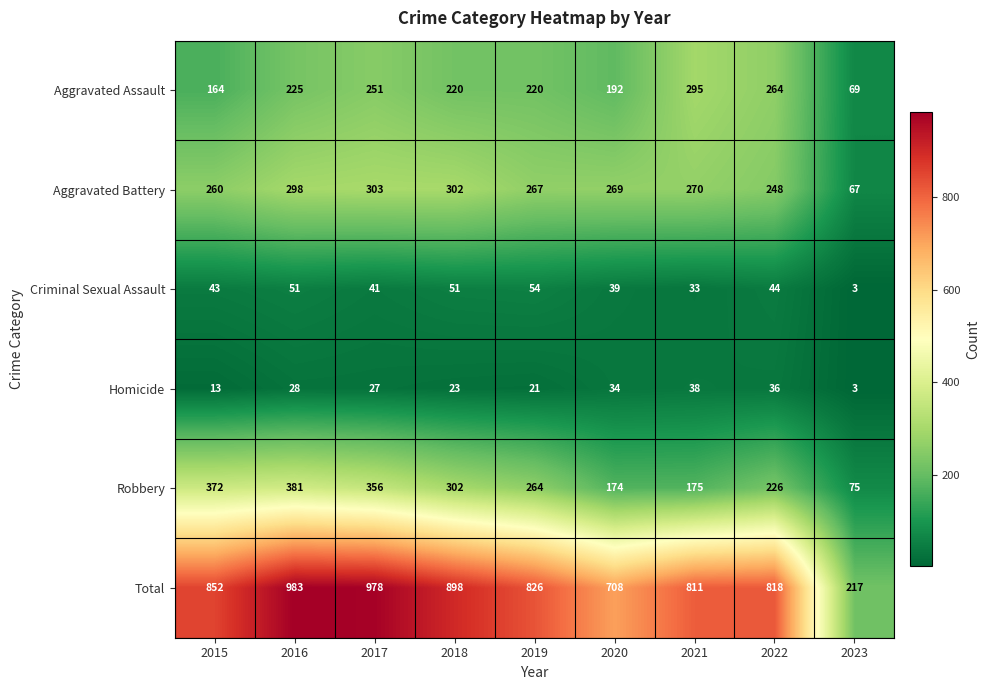

The Robbery series shows 174 at 2020. True or false?

True